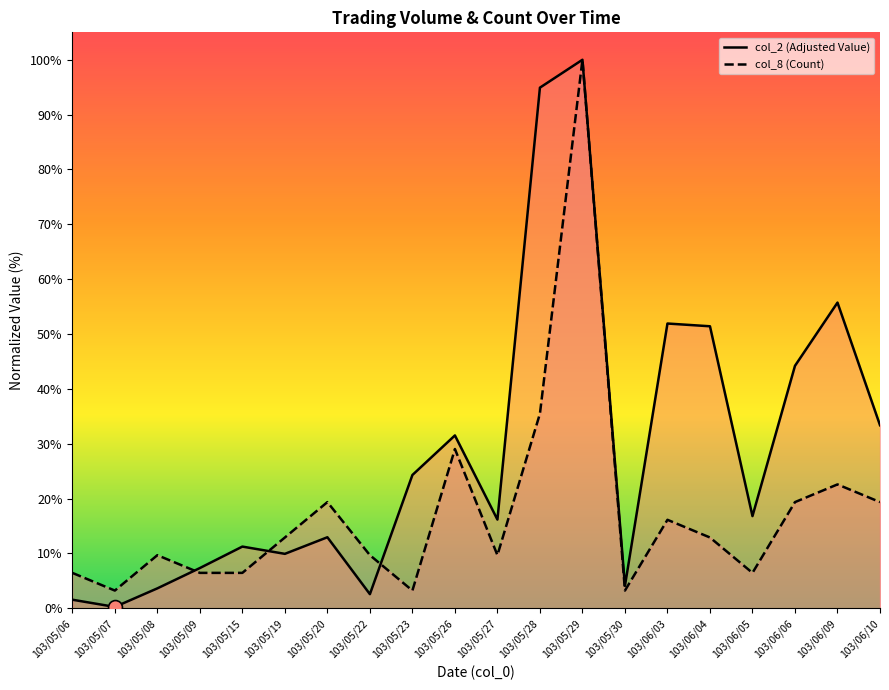

What are all the series names shown in the legend?

col_2 (Adjusted Value), col_8 (Count)